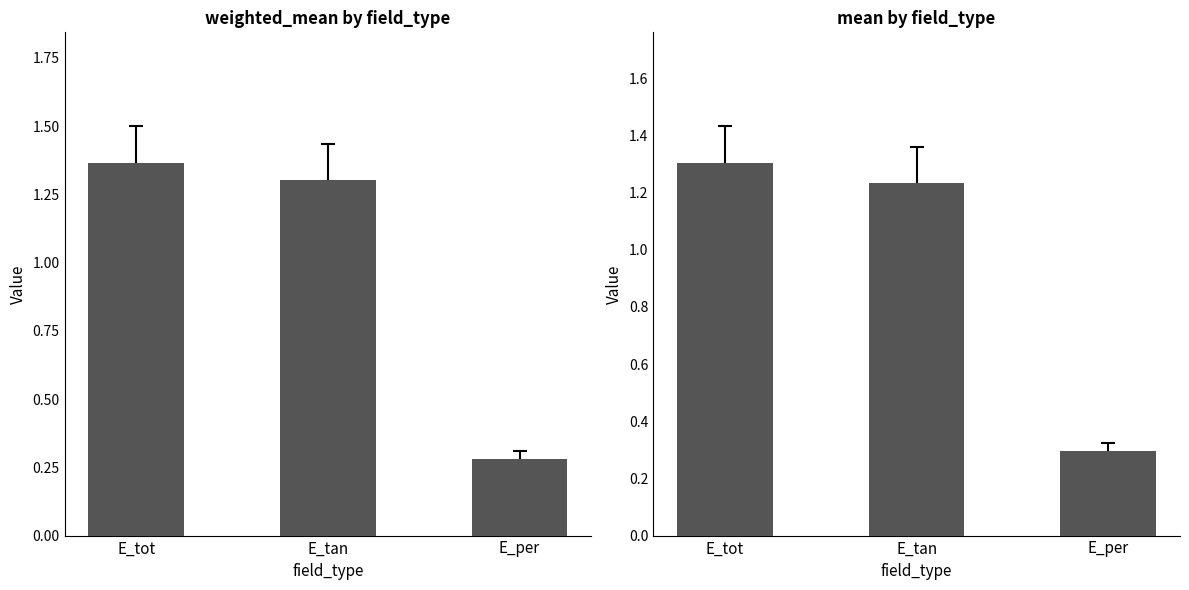

Which series has the largest total across all categories?

weighted_mean